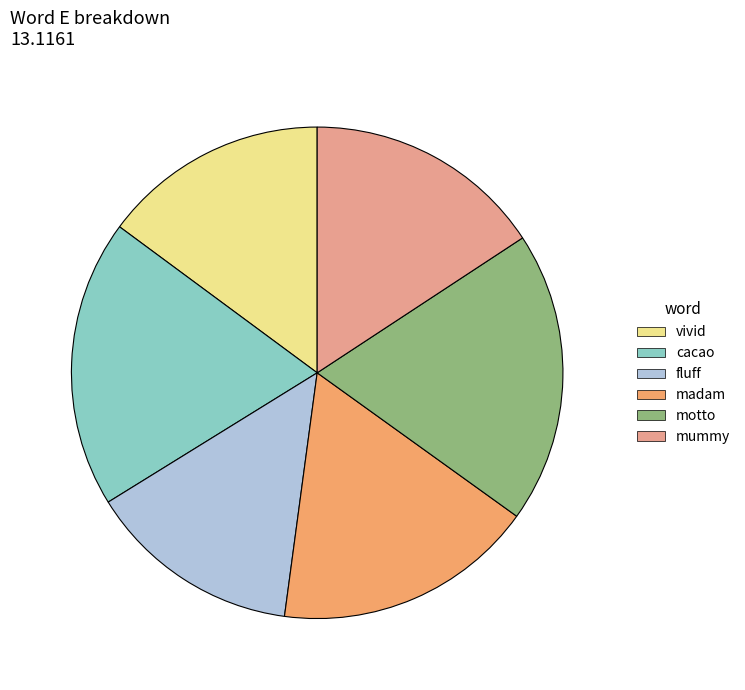

Is there any slice that represents more than half of the pie?

No